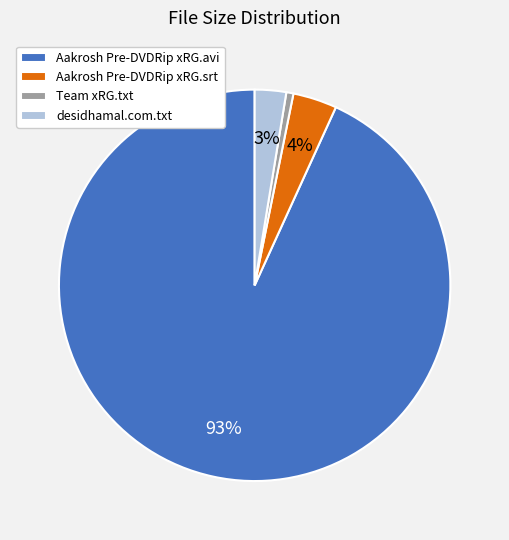

Which has a higher value, Team xRG.txt or Aakrosh Pre-DVDRip xRG.avi?

Aakrosh Pre-DVDRip xRG.avi